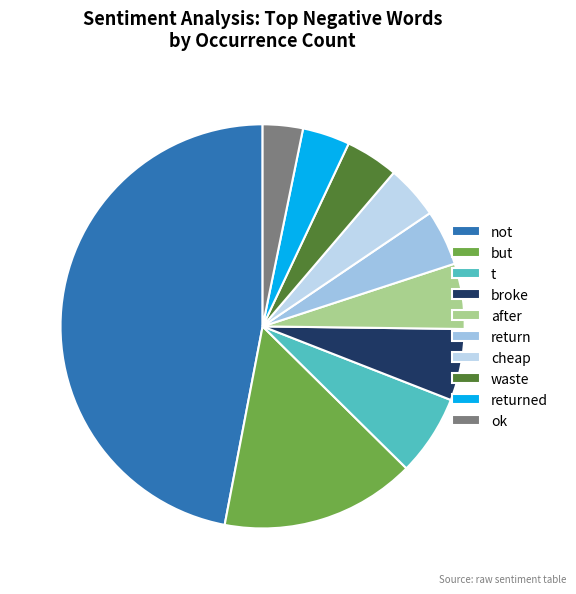

Is waste the majority of the pie?

No